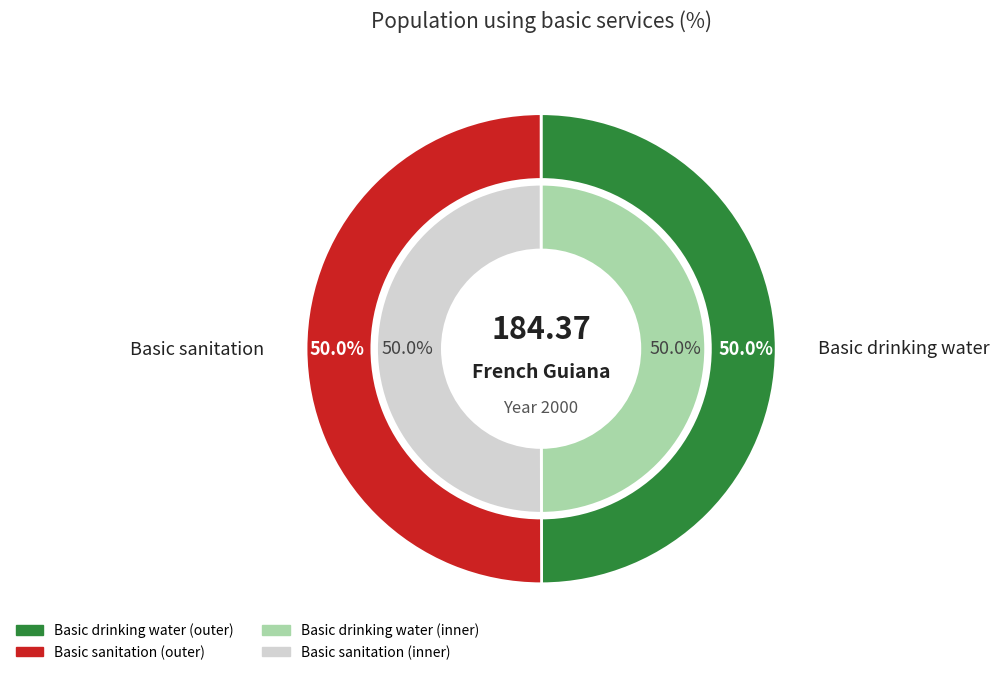

True or false: SP_ACS_BSRVH2O accounts for 36% of the total.

False